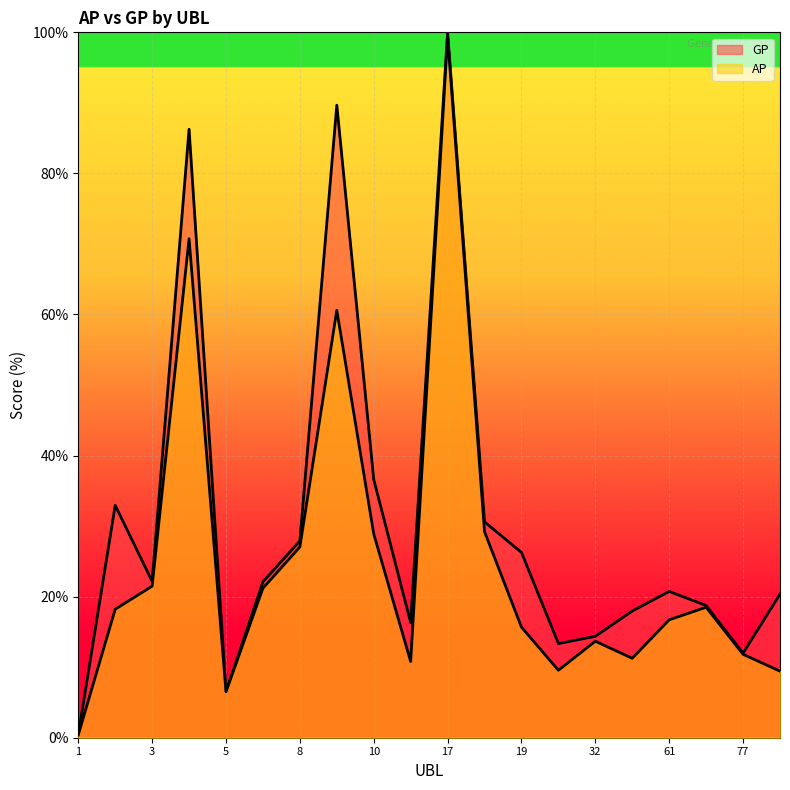

Count the number of data series in this chart.

2